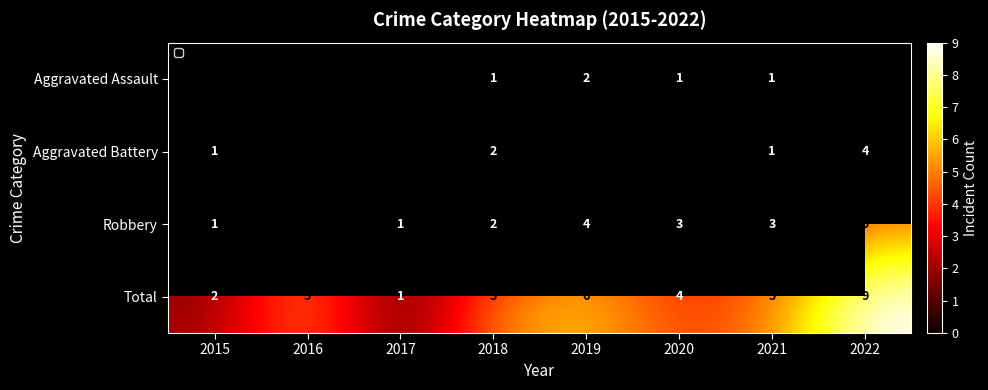

Is the value of Aggravated Assault at 2021 greater than the value of Robbery at 2022?

No